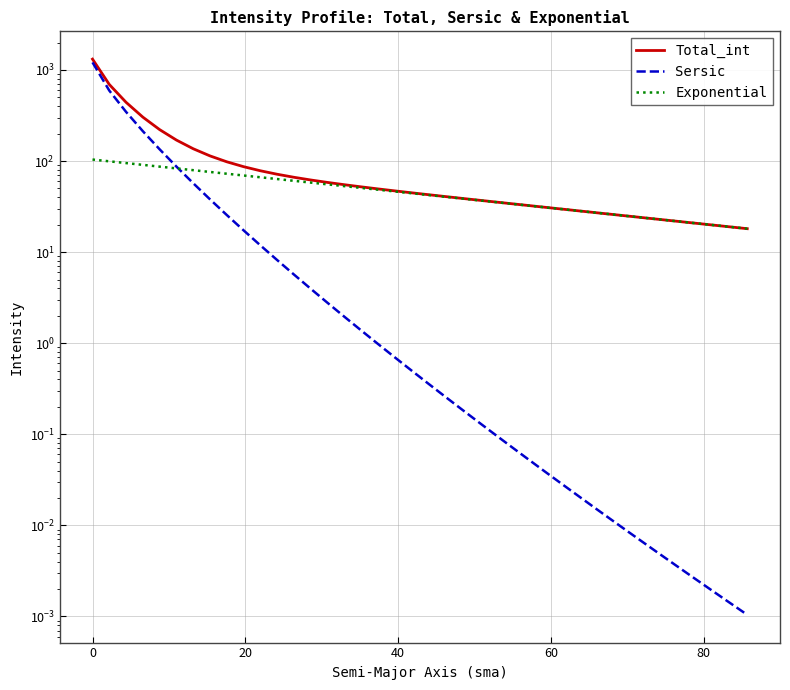

True or false: Exponential has more than 2 interior local peaks.

False